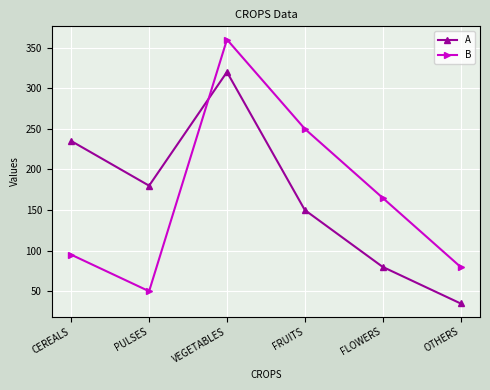

True or false: B has more than 1 points higher than both neighbors.

False